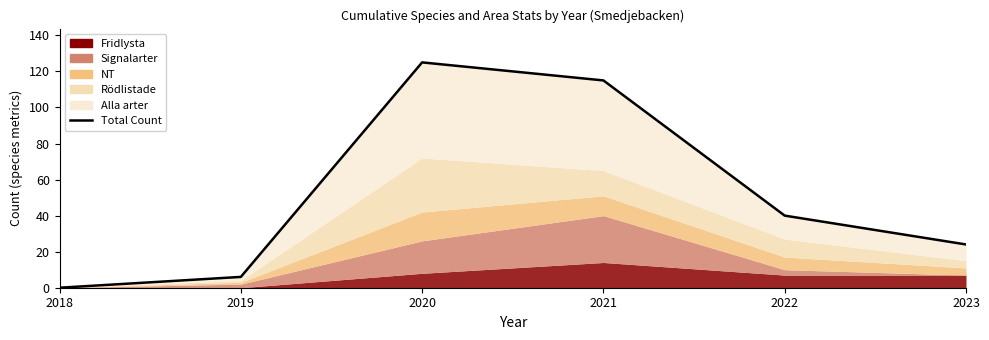

What is the sum of the values at 2021 and 2019?

121